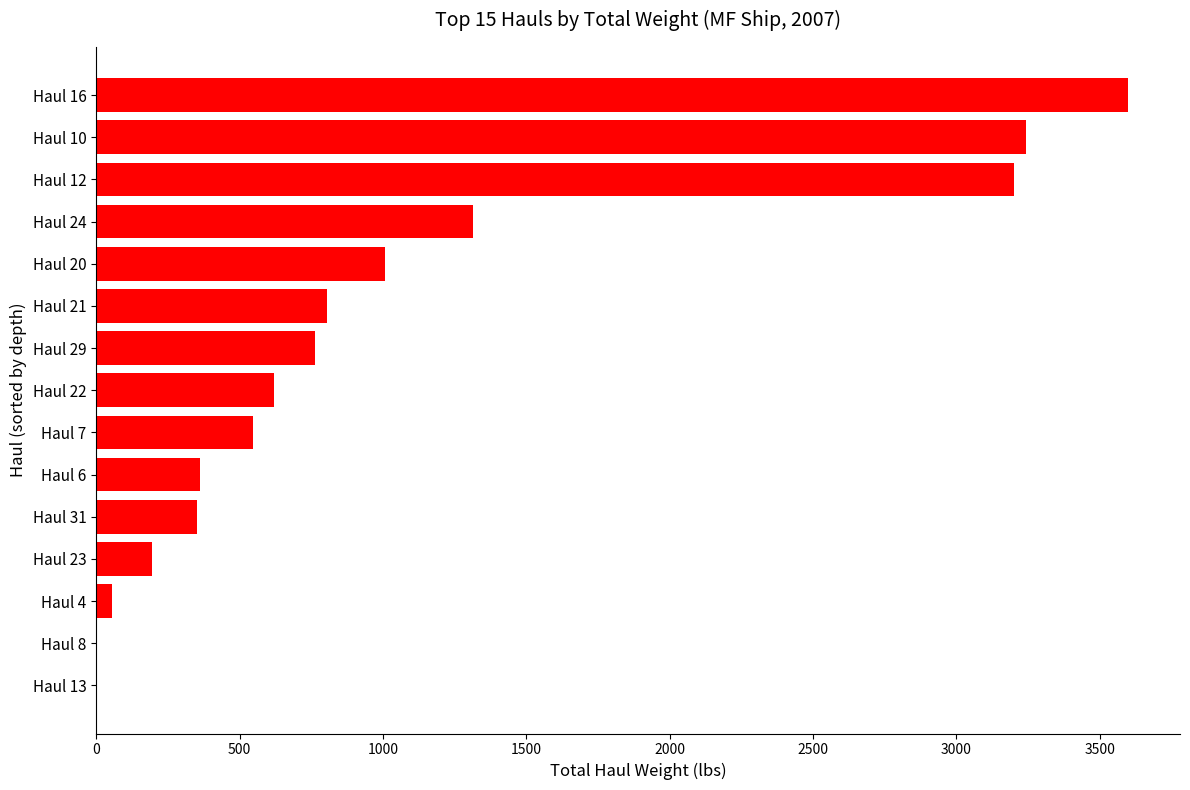

Between Haul 20 and Haul 10, which is larger?

Haul 10